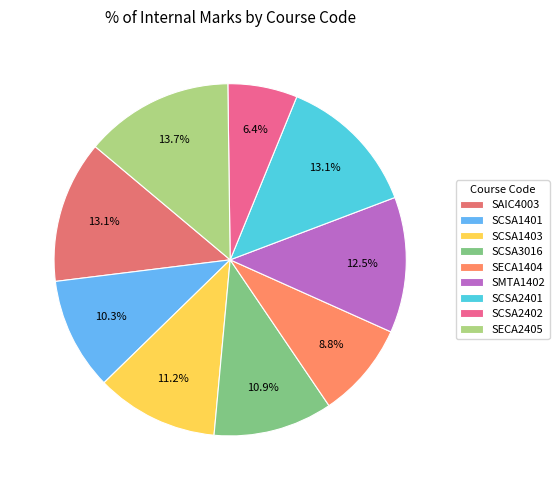

Is SCSA2401 the majority of the pie?

No